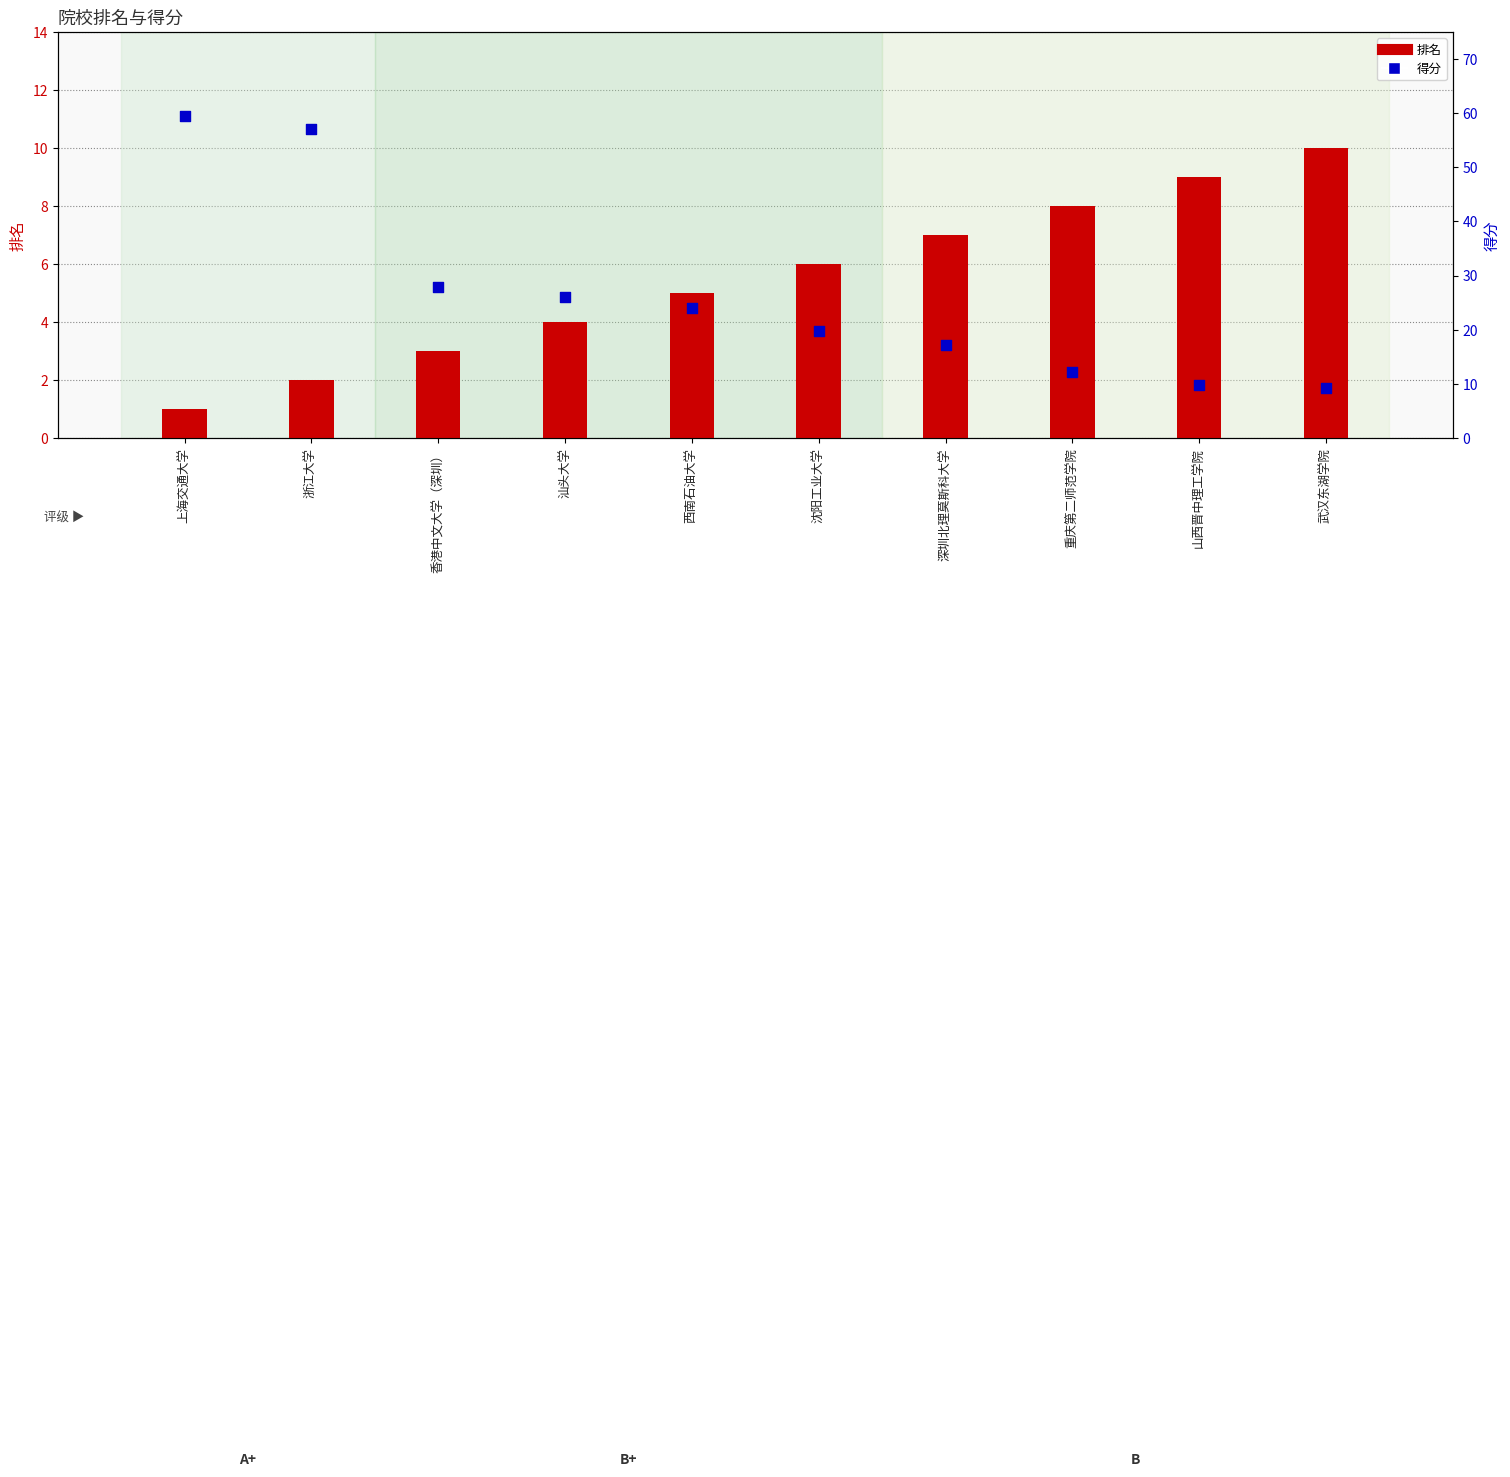

Which series has the widest spread of Y values?

得分